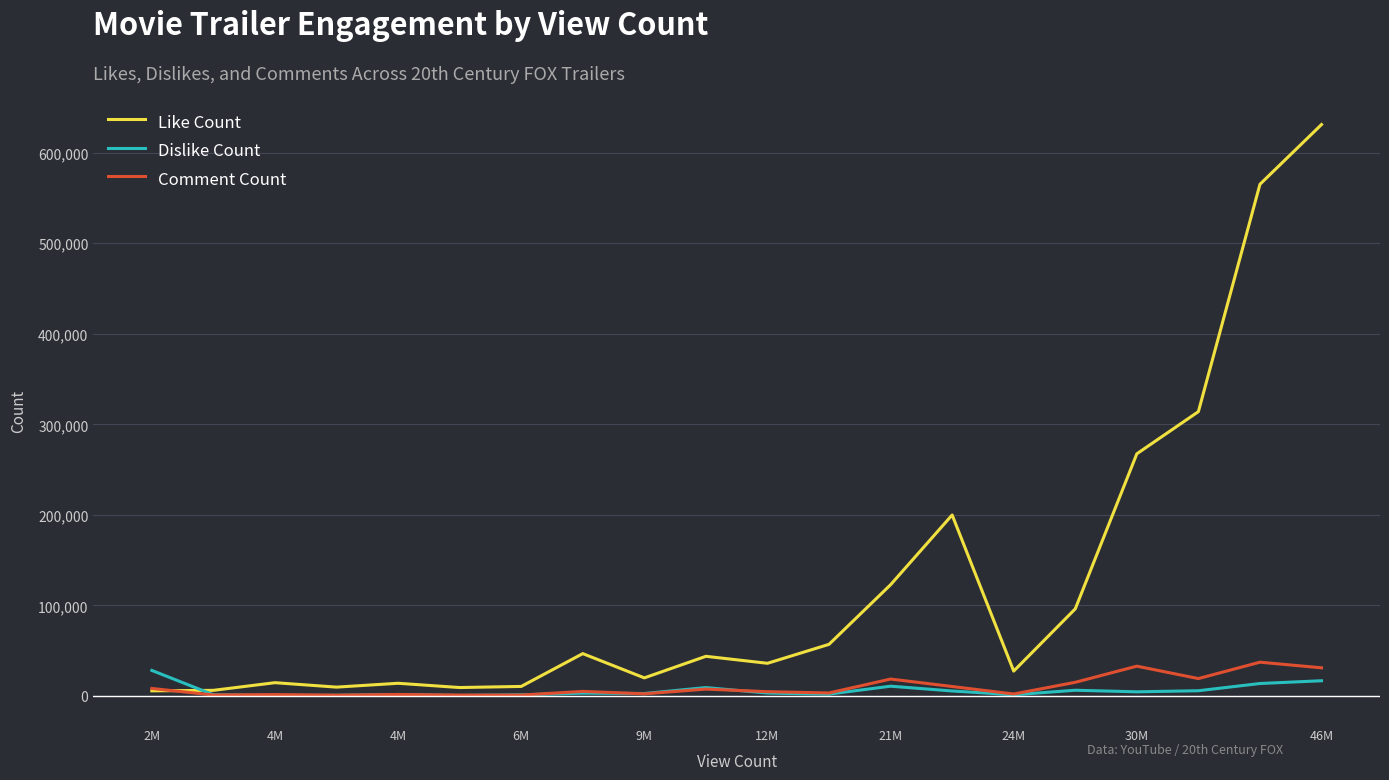

List the series in order of their peak value, highest first.

Like Count, Comment Count, Dislike Count